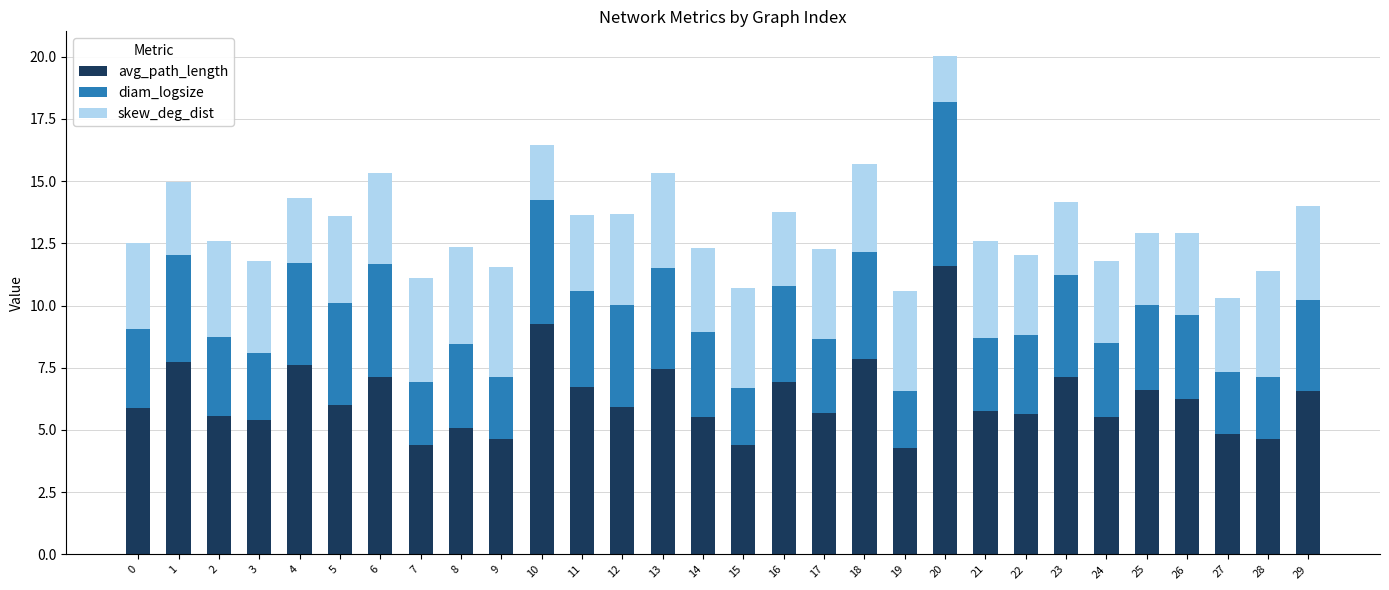

At which category is the sum across all series the highest?

20